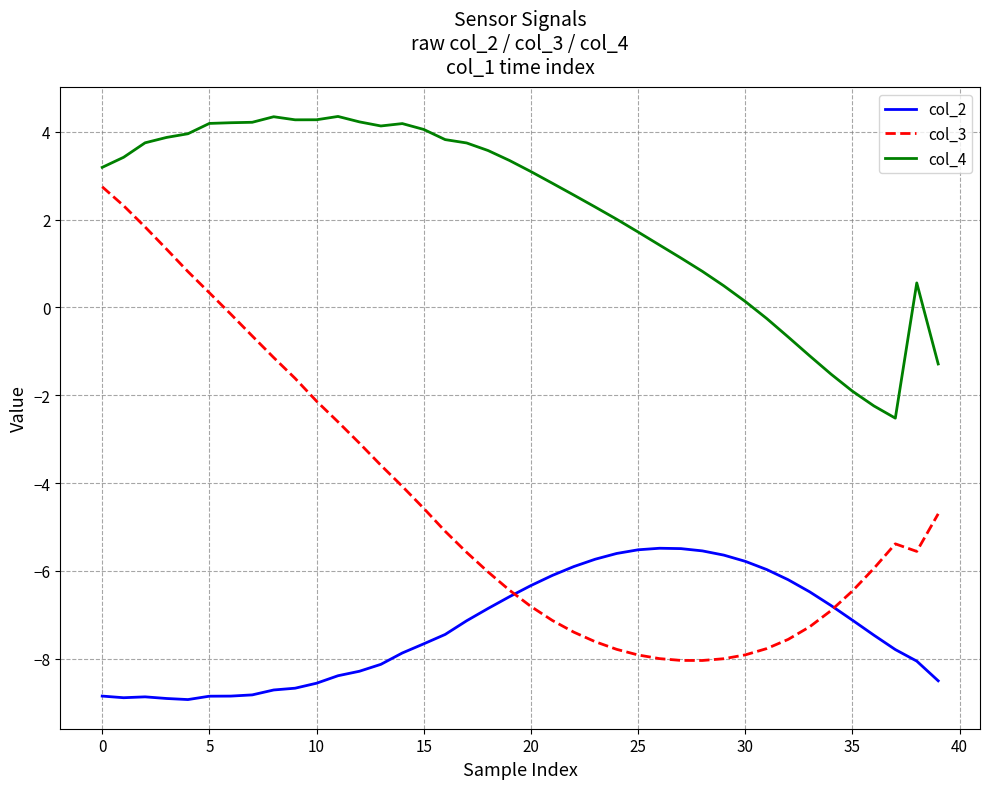

True or false: col_4 and col_3 intersect in this chart.

False